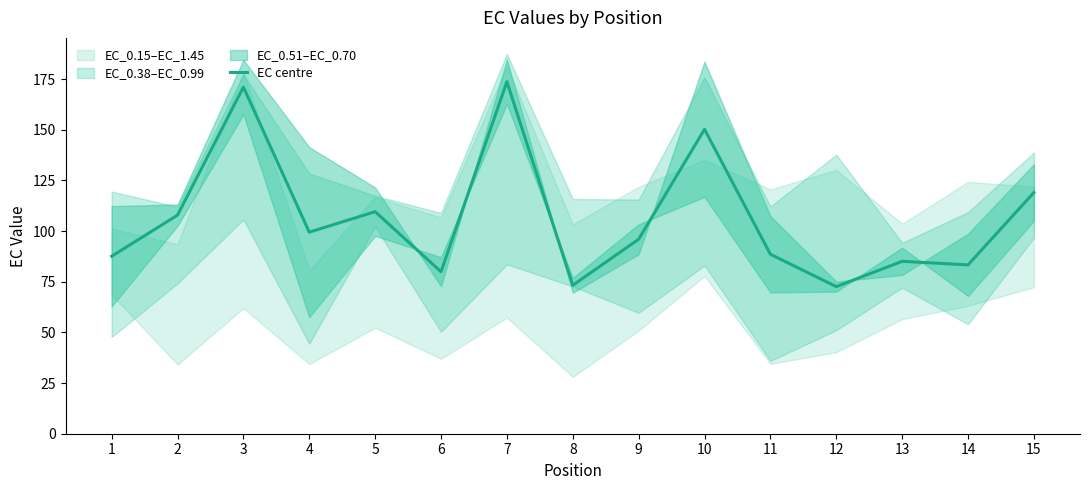

How many values exceed 95?

8